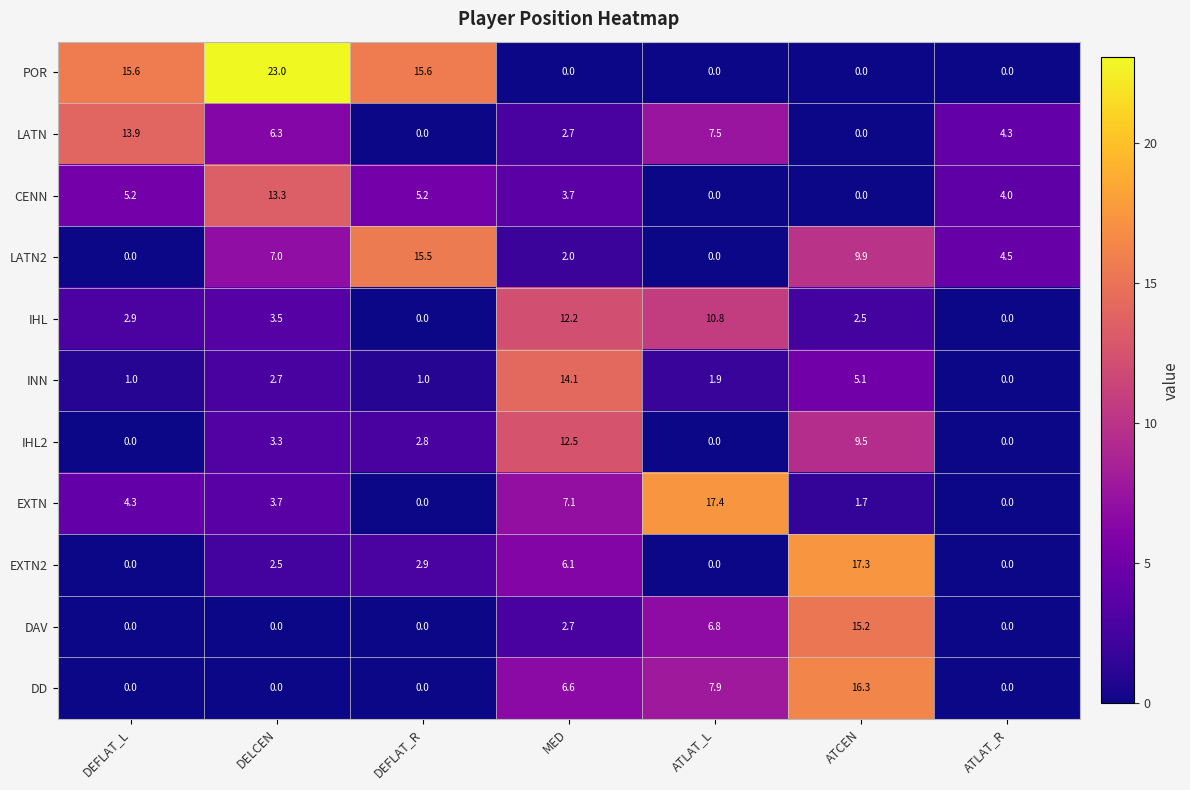

Which series changed the most between DELCEN and DEFLAT_R?

LATN2